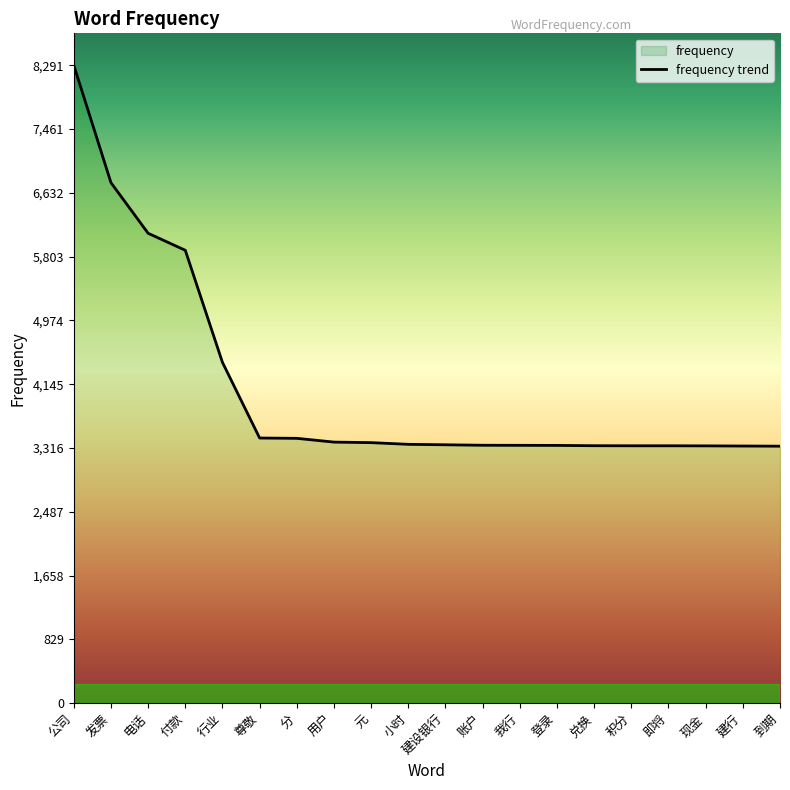

Which has a higher value, 登录 or 付款?

付款